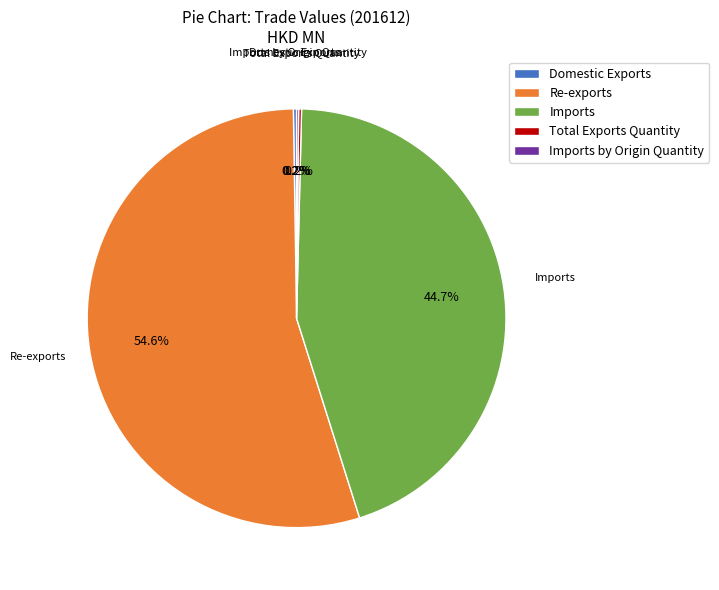

Which slice is the largest?

Re-exports